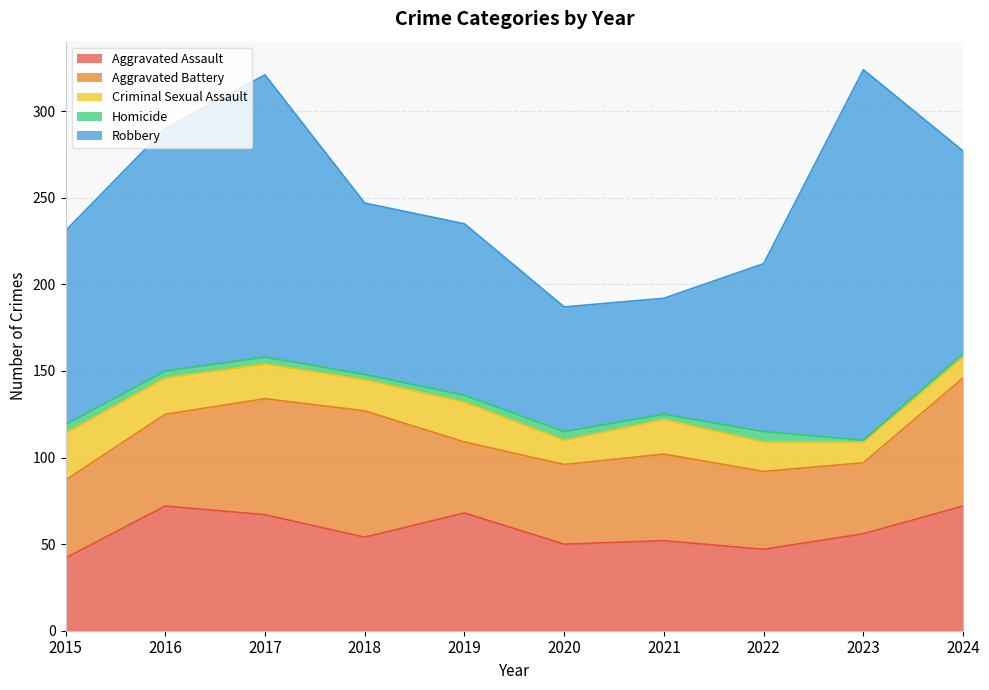

True or false: Aggravated Battery has more than 2 points higher than both neighbors.

False